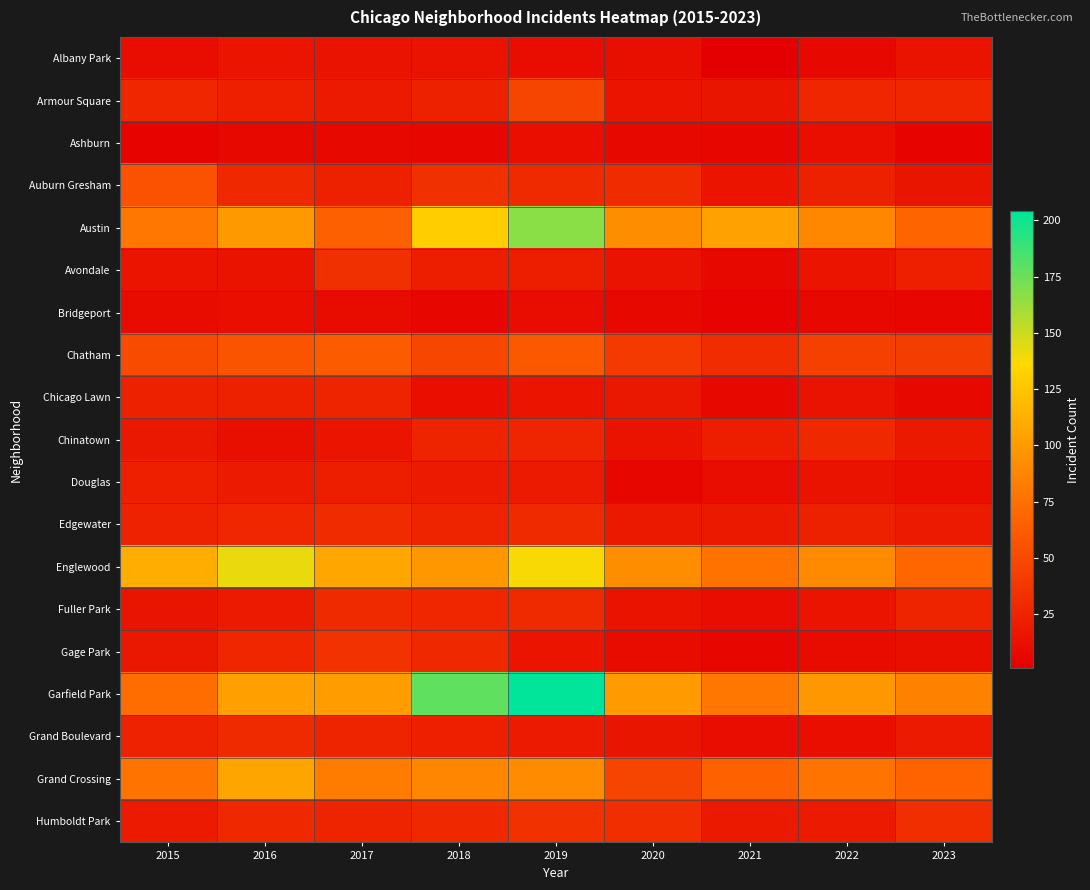

At 2018, list the series in order from smallest to largest.

Bridgeport, Ashburn, Chicago Lawn, Albany Park, Douglas, Avondale, Grand Boulevard, Armour Square, Chinatown, Edgewater, Fuller Park, Gage Park, Humboldt Park, Auburn Gresham, Chatham, Grand Crossing, Englewood, Austin, Garfield Park